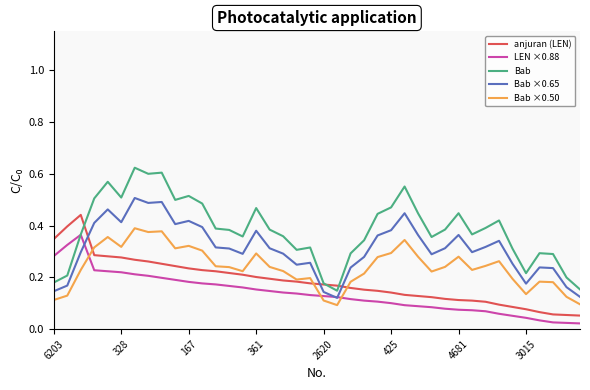

True or false: Bab ×0.50 and anjuran (LEN) intersect in this chart.

True